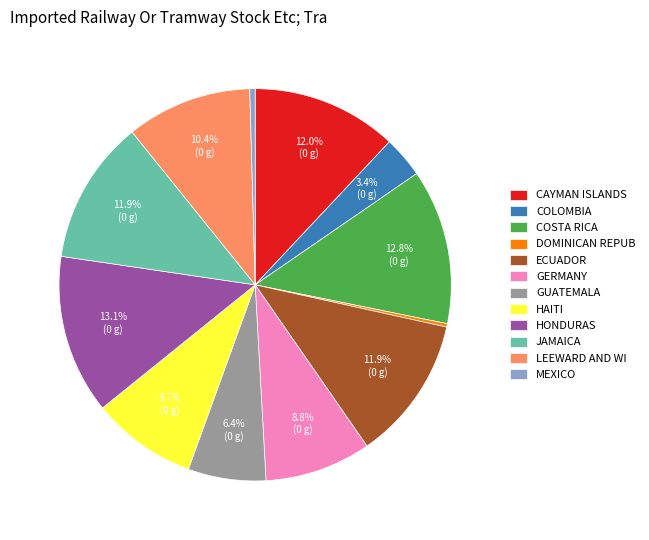

Does HAITI account for over 50% of the chart?

No